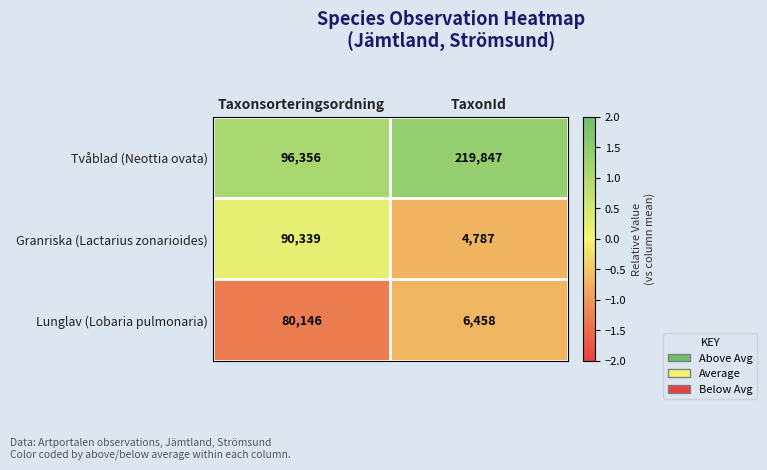

Which series has the largest total across all categories?

Tvåblad (Neottia ovata)